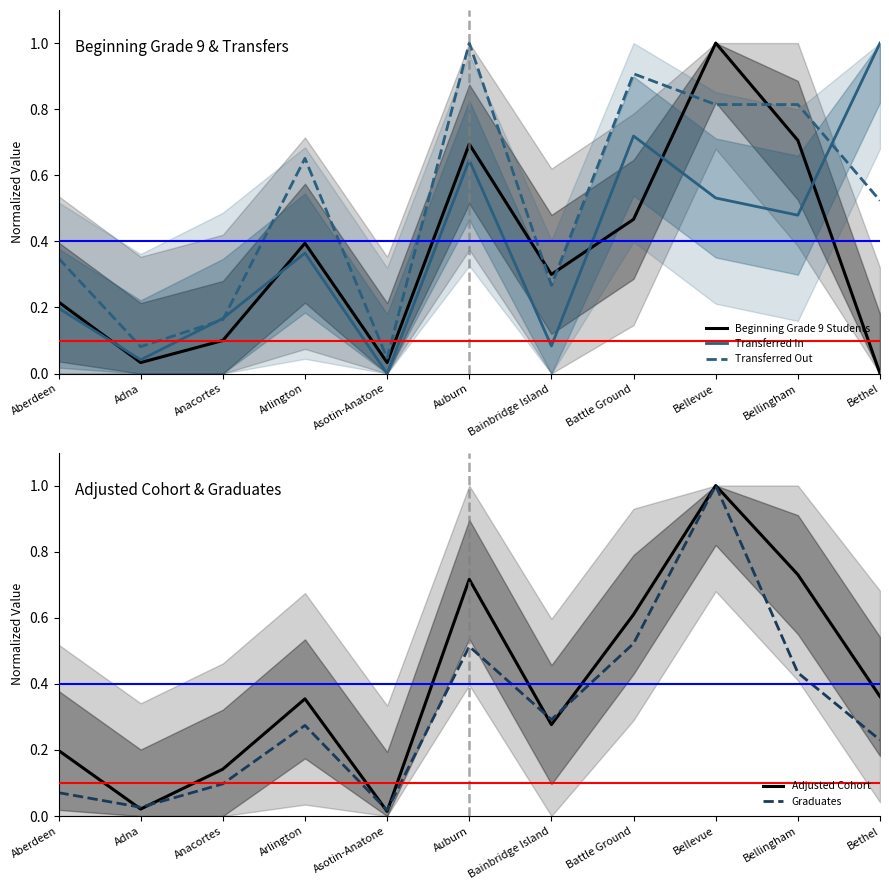

How many series are shown in this chart?

5